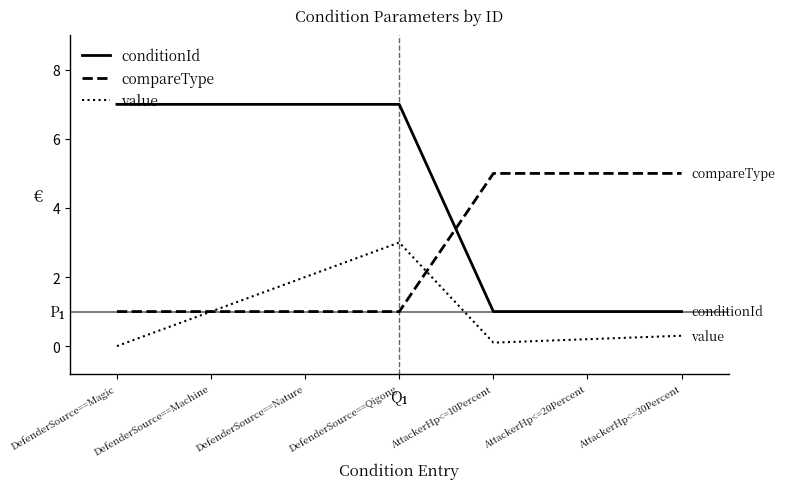

What is the average value of the compareType series?

2.7